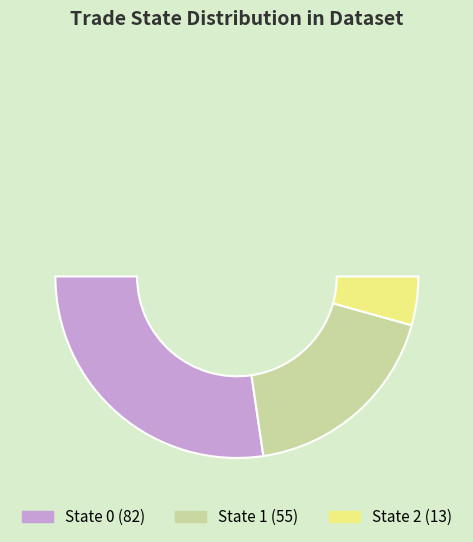

Count the number of slices in the pie.

4